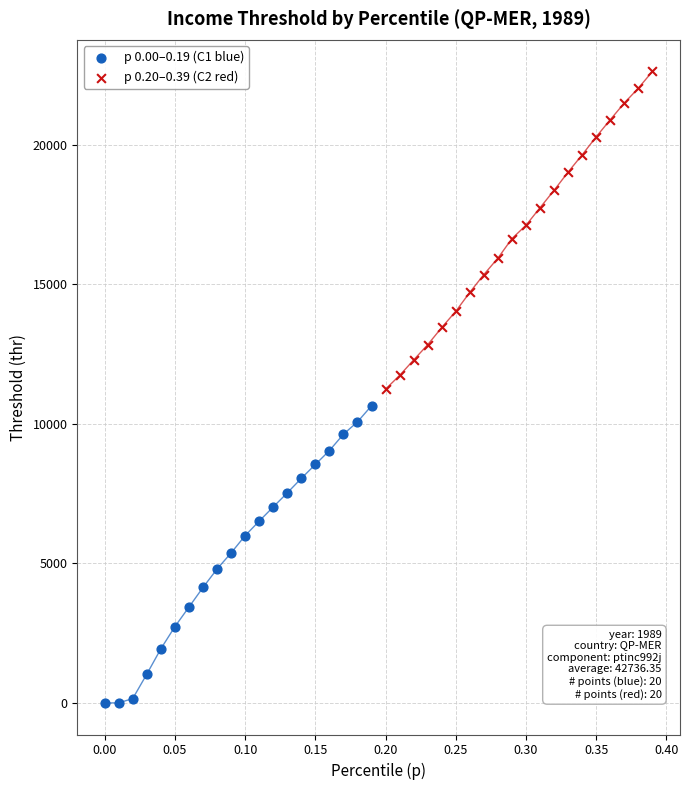

Which series contains the highest Y value?

p 0.20–0.39 (C2 red)